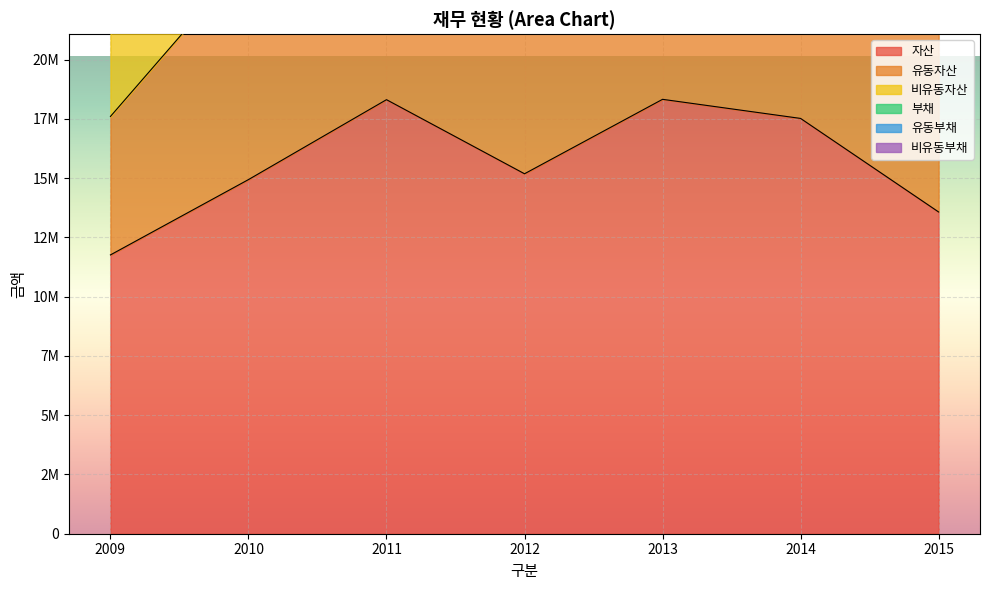

Which series has the widest spread of values?

유동부채